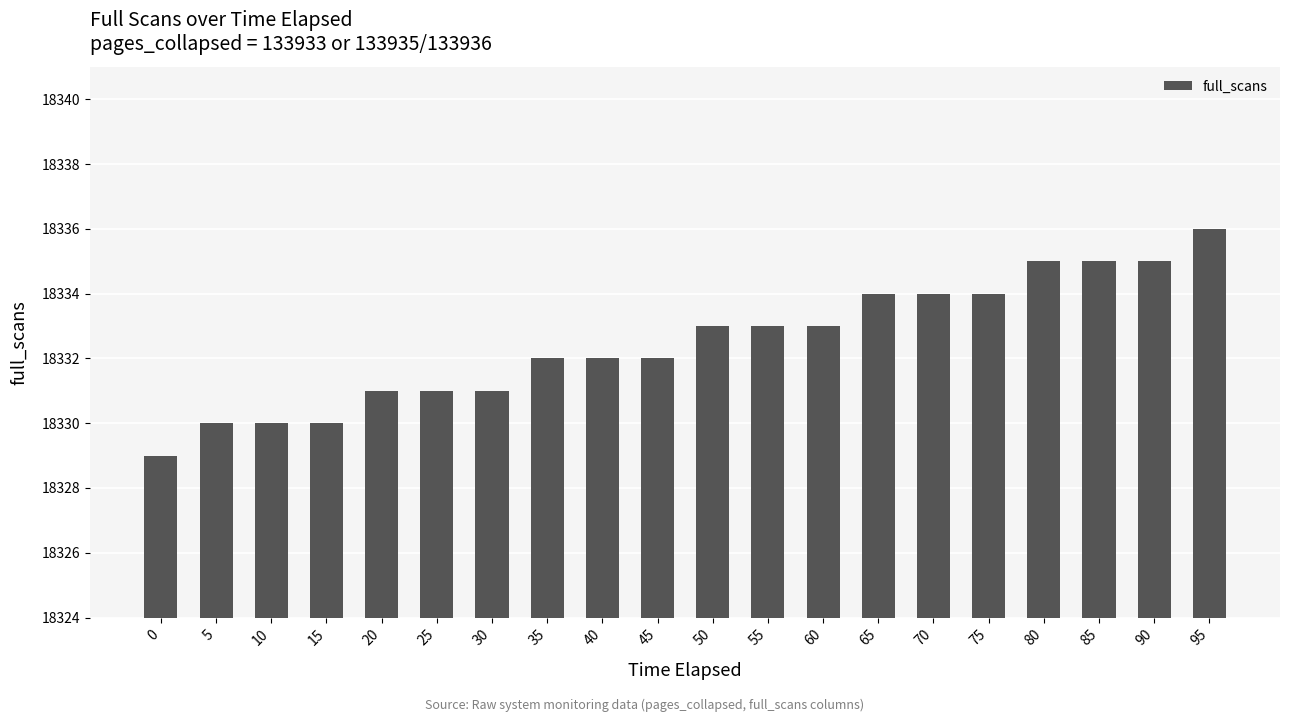

What is the value of the 20th bar from the left?

18336